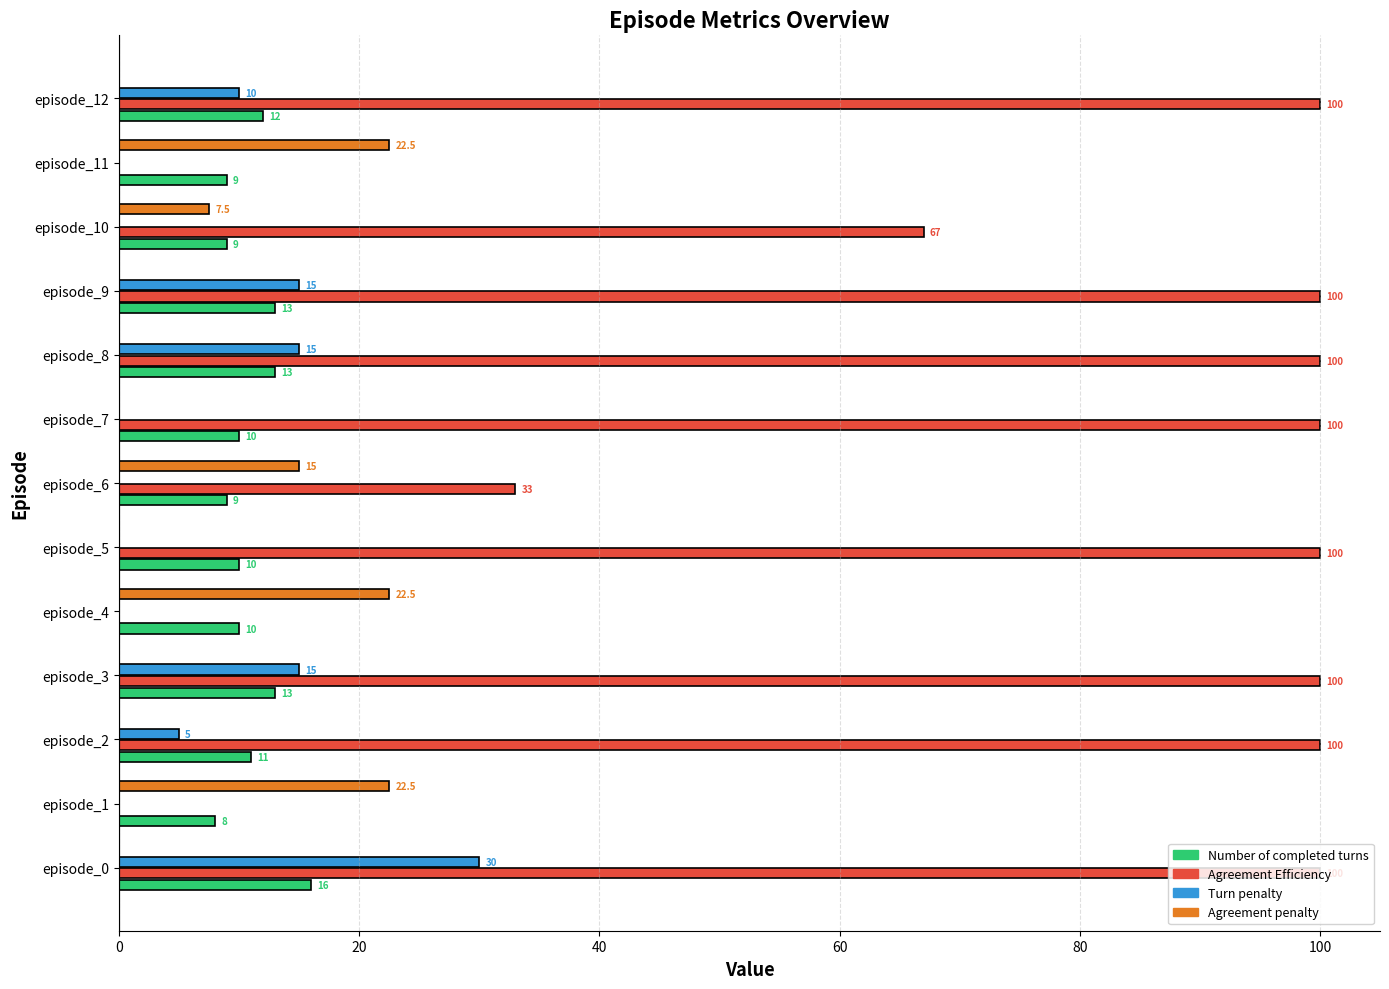

Between episode_5 and episode_6, which series saw the biggest shift?

Agreement Efficiency